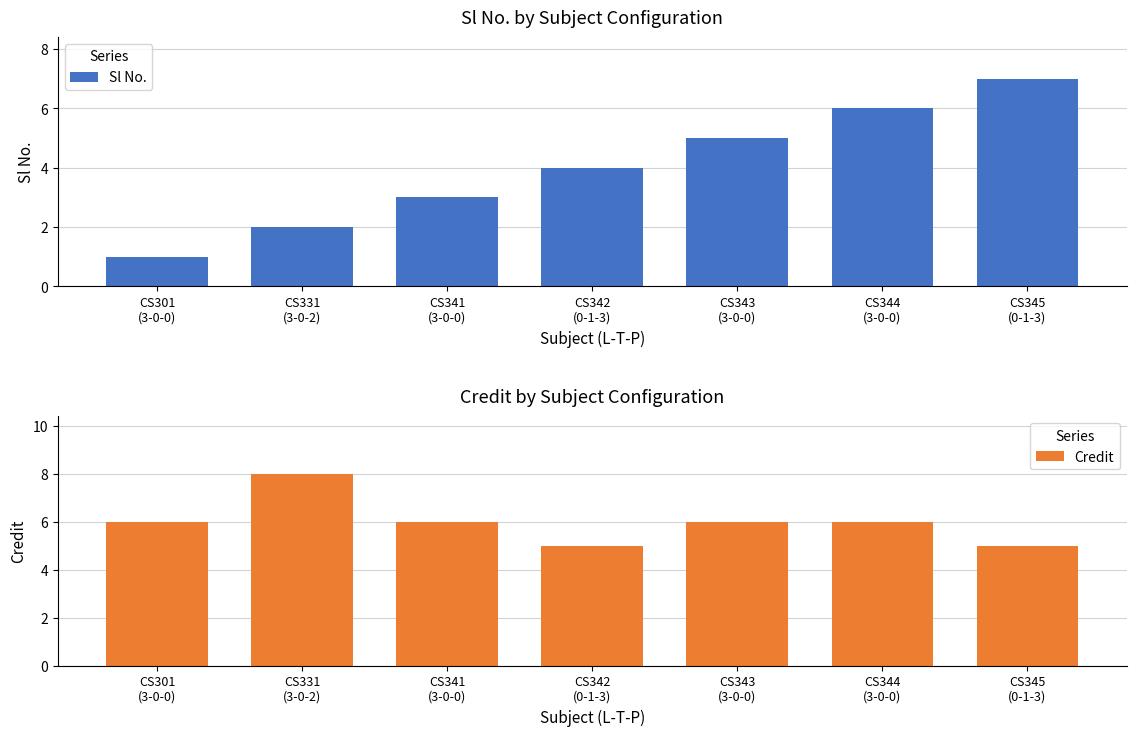

Reading left to right, list all the values displayed in this chart.

Sl No.: 1	2	3	4	5	6	7
Credit: 6	8	6	5	6	6	5